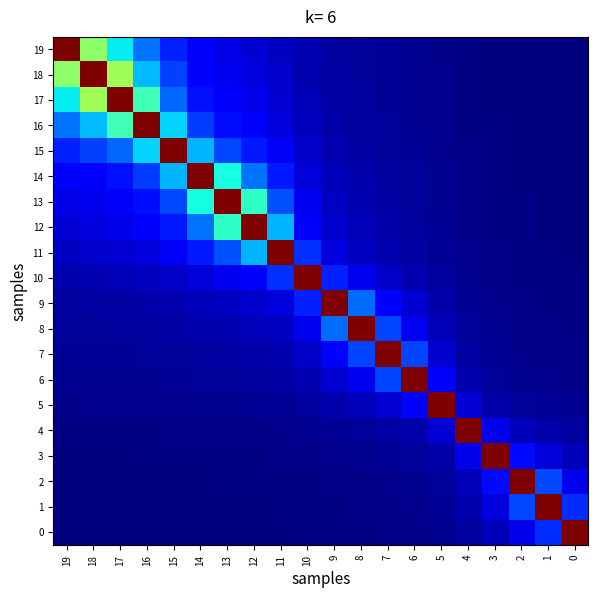

Reading left to right, list all the values displayed in this chart.

19: 19=1.0	18=0.5	17=0.4	16=0.2	15=0.2	14=0.1	13=0.1	12=0.1	11=0.1	10=0.0	9=0.0	8=0.0	7=0.0	6=0.0	5=0.0	4=0.0	3=0.0	2=0.0	1=0.0	0=0.0
18: 19=0.5	18=1.0	17=0.5	16=0.3	15=0.2	14=0.1	13=0.1	12=0.1	11=0.1	10=0.0	9=0.0	8=0.0	7=0.0	6=0.0	5=0.0	4=0.0	3=0.0	2=0.0	1=0.0	0=0.0
17: 19=0.4	18=0.5	17=1.0	16=0.4	15=0.2	14=0.1	13=0.1	12=0.1	11=0.1	10=0.0	9=0.0	8=0.0	7=0.0	6=0.0	5=0.0	4=0.0	3=0.0	2=0.0	1=0.0	0=0.0
16: 19=0.2	18=0.3	17=0.4	16=1.0	15=0.3	14=0.2	13=0.1	12=0.1	11=0.1	10=0.1	9=0.0	8=0.0	7=0.0	6=0.0	5=0.0	4=0.0	3=0.0	2=0.0	1=0.0	0=0.0
15: 19=0.2	18=0.2	17=0.2	16=0.3	15=1.0	14=0.3	13=0.2	12=0.1	11=0.1	10=0.1	9=0.0	8=0.0	7=0.0	6=0.0	5=0.0	4=0.0	3=0.0	2=0.0	1=0.0	0=0.0
14: 19=0.1	18=0.1	17=0.1	16=0.2	15=0.3	14=1.0	13=0.4	12=0.2	11=0.1	10=0.1	9=0.1	8=0.0	7=0.0	6=0.0	5=0.0	4=0.0	3=0.0	2=0.0	1=0.0	0=0.0
13: 19=0.1	18=0.1	17=0.1	16=0.1	15=0.2	14=0.4	13=1.0	12=0.4	11=0.2	10=0.1	9=0.1	8=0.0	7=0.0	6=0.0	5=0.0	4=0.0	3=0.0	2=0.0	1=0.0	0=0.0
12: 19=0.1	18=0.1	17=0.1	16=0.1	15=0.1	14=0.2	13=0.4	12=1.0	11=0.3	10=0.1	9=0.1	8=0.1	7=0.0	6=0.0	5=0.0	4=0.0	3=0.0	2=0.0	1=0.0	0=0.0
11: 19=0.1	18=0.1	17=0.1	16=0.1	15=0.1	14=0.1	13=0.2	12=0.3	11=1.0	10=0.2	9=0.1	8=0.1	7=0.0	6=0.0	5=0.0	4=0.0	3=0.0	2=0.0	1=0.0	0=0.0
10: 19=0.0	18=0.0	17=0.0	16=0.1	15=0.1	14=0.1	13=0.1	12=0.1	11=0.2	10=1.0	9=0.2	8=0.1	7=0.1	6=0.0	5=0.0	4=0.0	3=0.0	2=0.0	1=0.0	0=0.0
9: 19=0.0	18=0.0	17=0.0	16=0.0	15=0.0	14=0.1	13=0.1	12=0.1	11=0.1	10=0.2	9=1.0	8=0.2	7=0.1	6=0.1	5=0.0	4=0.0	3=0.0	2=0.0	1=0.0	0=0.0
8: 19=0.0	18=0.0	17=0.0	16=0.0	15=0.0	14=0.0	13=0.0	12=0.1	11=0.1	10=0.1	9=0.2	8=1.0	7=0.2	6=0.1	5=0.1	4=0.0	3=0.0	2=0.0	1=0.0	0=0.0
7: 19=0.0	18=0.0	17=0.0	16=0.0	15=0.0	14=0.0	13=0.0	12=0.0	11=0.0	10=0.1	9=0.1	8=0.2	7=1.0	6=0.2	5=0.1	4=0.0	3=0.0	2=0.0	1=0.0	0=0.0
6: 19=0.0	18=0.0	17=0.0	16=0.0	15=0.0	14=0.0	13=0.0	12=0.0	11=0.0	10=0.0	9=0.1	8=0.1	7=0.2	6=1.0	5=0.1	4=0.0	3=0.0	2=0.0	1=0.0	0=0.0
5: 19=0.0	18=0.0	17=0.0	16=0.0	15=0.0	14=0.0	13=0.0	12=0.0	11=0.0	10=0.0	9=0.0	8=0.1	7=0.1	6=0.1	5=1.0	4=0.1	3=0.0	2=0.0	1=0.0	0=0.0
4: 19=0.0	18=0.0	17=0.0	16=0.0	15=0.0	14=0.0	13=0.0	12=0.0	11=0.0	10=0.0	9=0.0	8=0.0	7=0.0	6=0.0	5=0.1	4=1.0	3=0.1	2=0.1	1=0.0	0=0.0
3: 19=0.0	18=0.0	17=0.0	16=0.0	15=0.0	14=0.0	13=0.0	12=0.0	11=0.0	10=0.0	9=0.0	8=0.0	7=0.0	6=0.0	5=0.0	4=0.1	3=1.0	2=0.1	1=0.1	0=0.1
2: 19=0.0	18=0.0	17=0.0	16=0.0	15=0.0	14=0.0	13=0.0	12=0.0	11=0.0	10=0.0	9=0.0	8=0.0	7=0.0	6=0.0	5=0.0	4=0.1	3=0.1	2=1.0	1=0.2	0=0.1
1: 19=0.0	18=0.0	17=0.0	16=0.0	15=0.0	14=0.0	13=0.0	12=0.0	11=0.0	10=0.0	9=0.0	8=0.0	7=0.0	6=0.0	5=0.0	4=0.0	3=0.1	2=0.2	1=1.0	0=0.2
0: 19=0.0	18=0.0	17=0.0	16=0.0	15=0.0	14=0.0	13=0.0	12=0.0	11=0.0	10=0.0	9=0.0	8=0.0	7=0.0	6=0.0	5=0.0	4=0.0	3=0.1	2=0.1	1=0.2	0=1.0